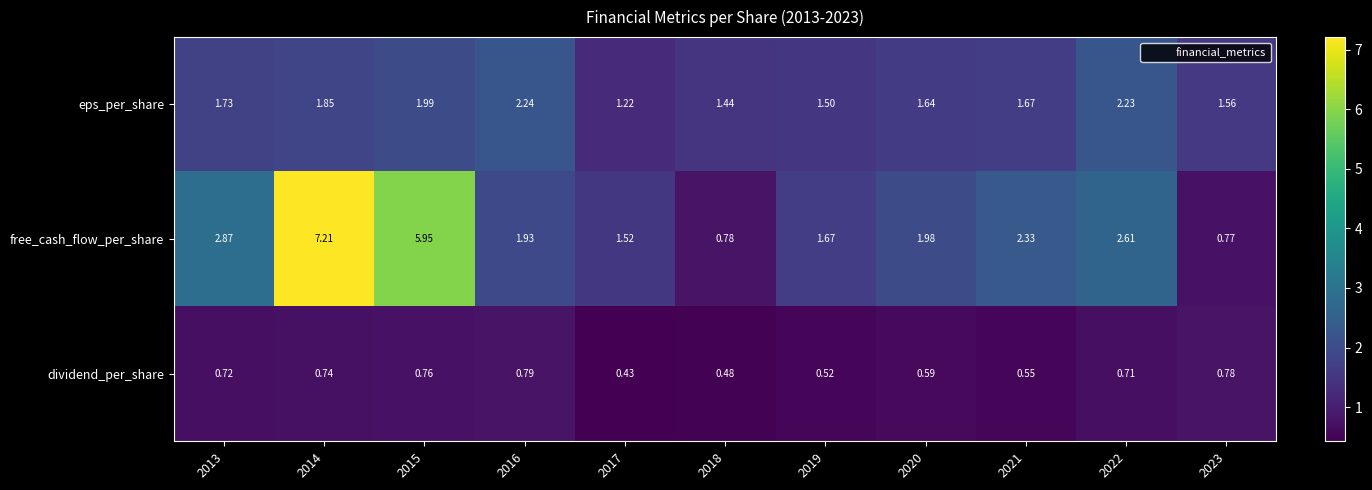

Which label corresponds to the smallest value in the chart?

2017